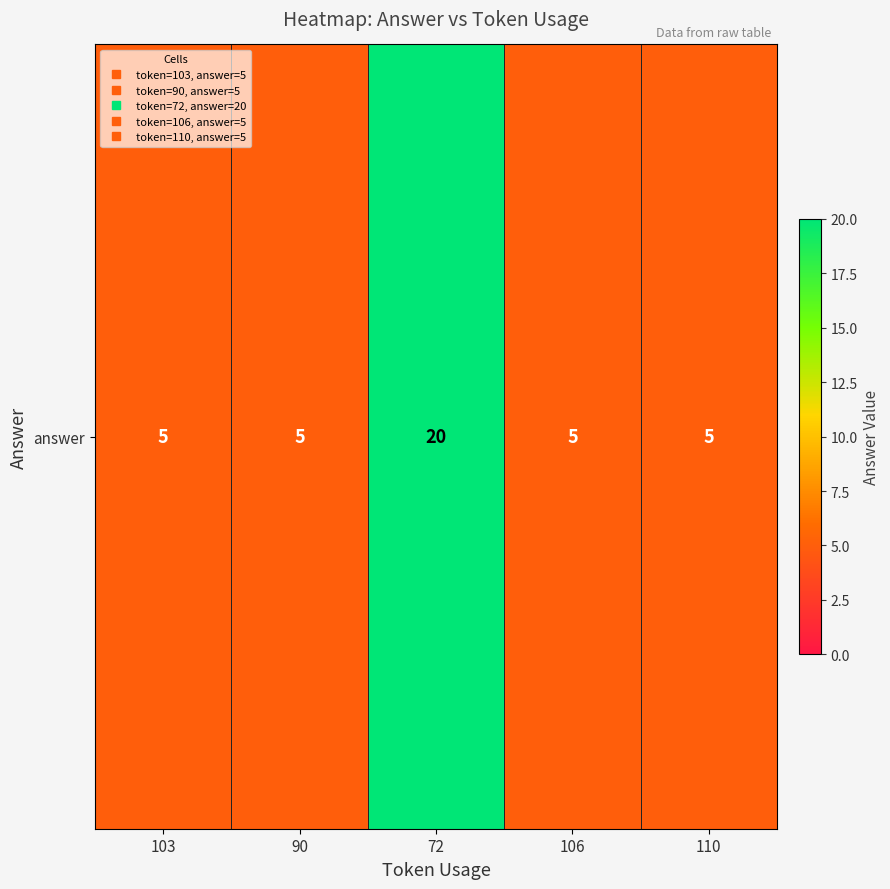

List the labels in order of value, smallest first.

103, 90, 106, 110, 72